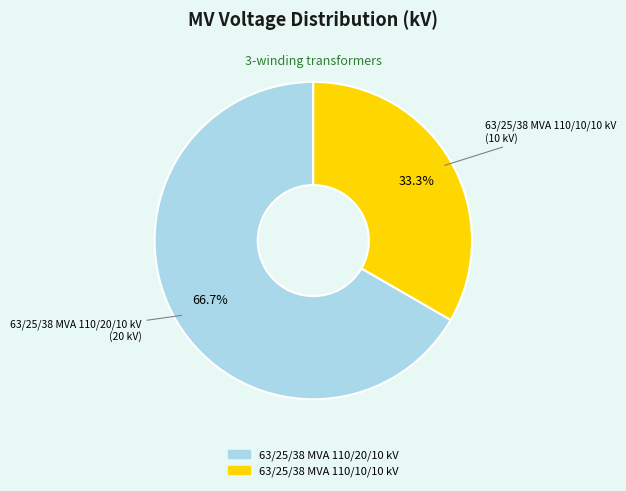

What is the largest slice in the pie chart?

63/25/38 MVA 110/20/10 kV